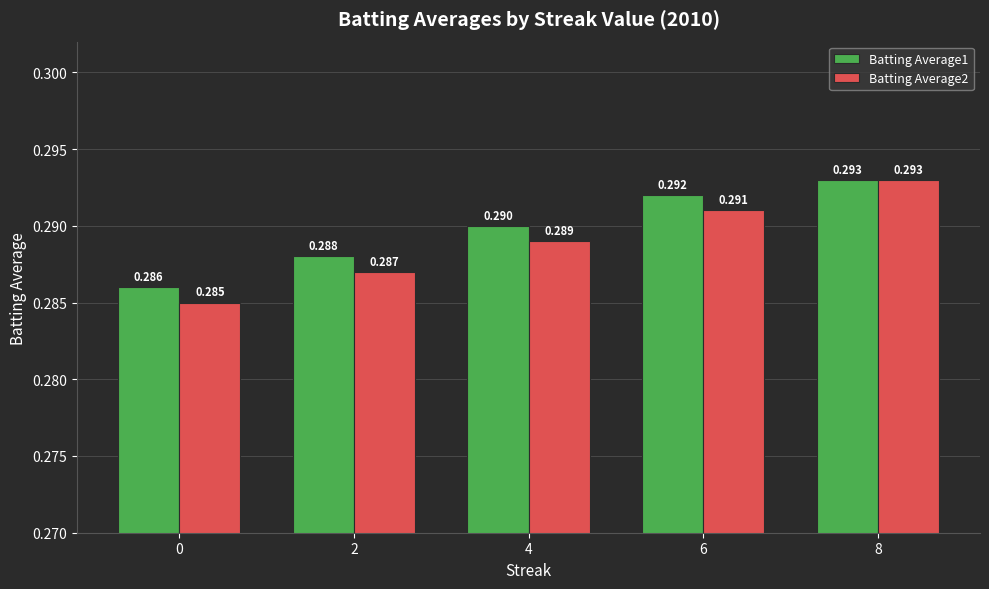

Is the value of Batting Average2 at 6 greater than the value of Batting Average1 at 8?

No